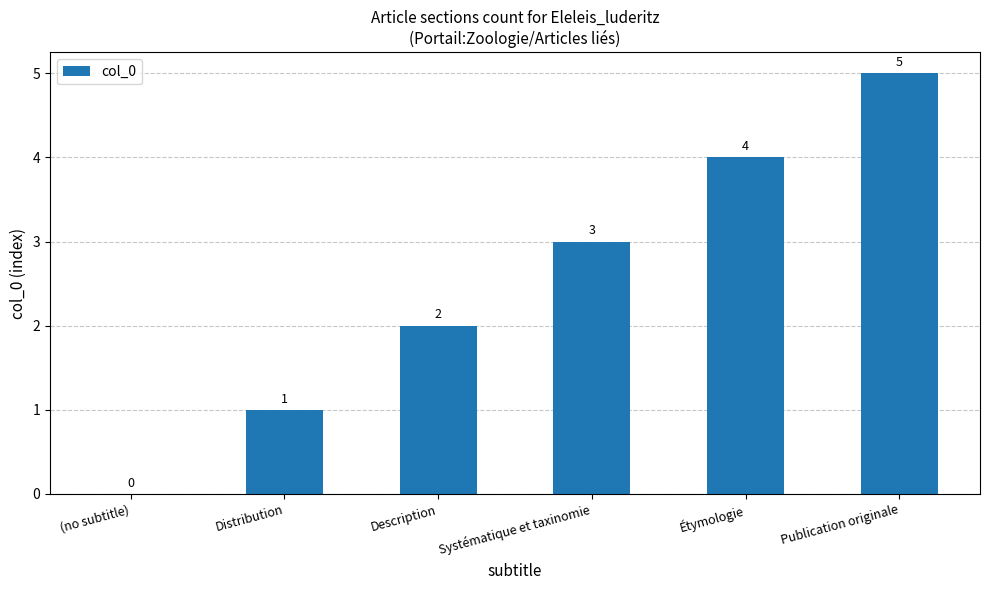

Count the number of data series in this chart.

1